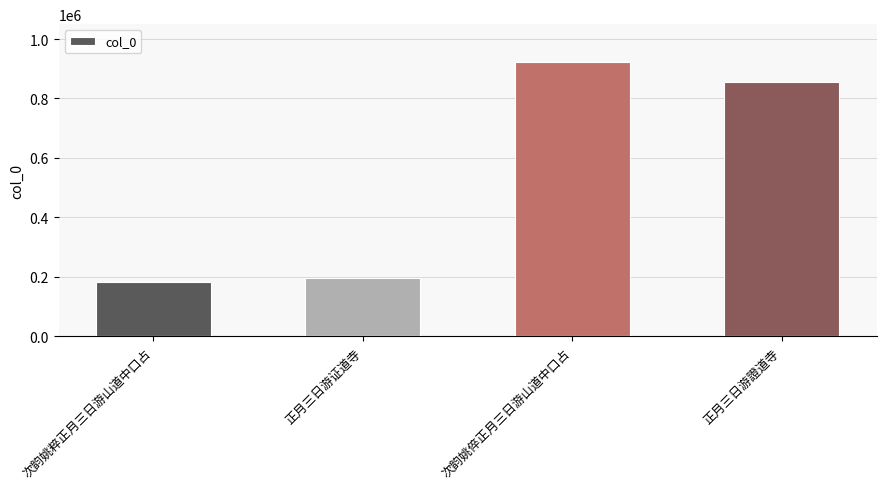

Is it true that the value at 次韵姚倅正月三日游山道中口占 is 1631134?

False